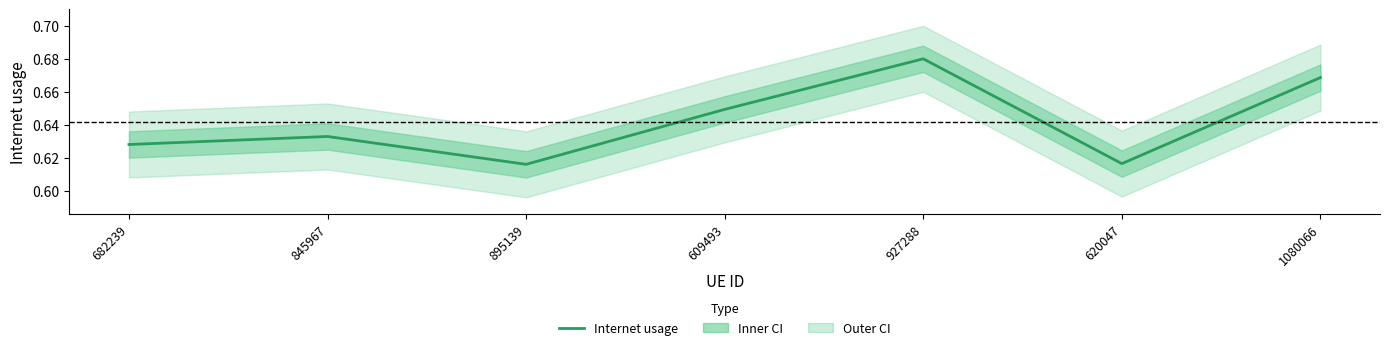

Reading right to left, transcribe all the data shown in this chart.

0.7	0.6	0.7	0.6	0.6	0.6	0.6